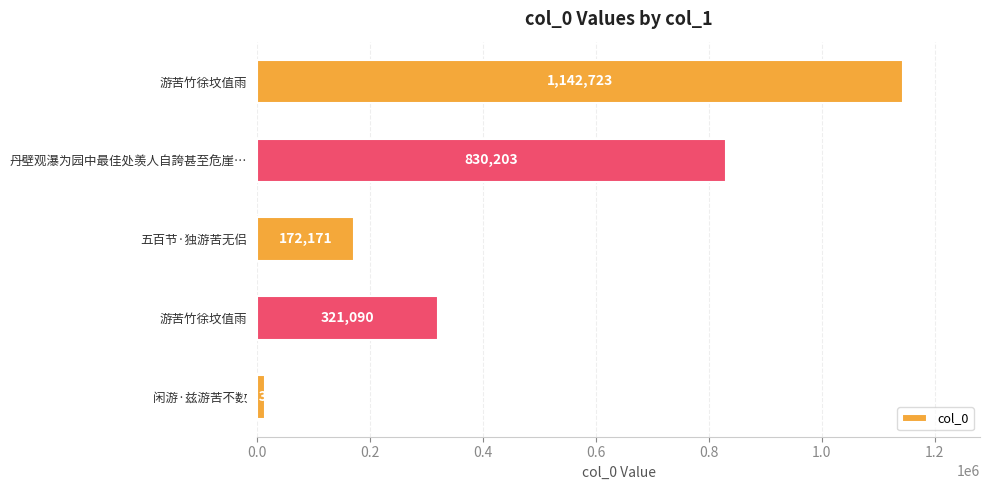

How many values are below 321090?

2